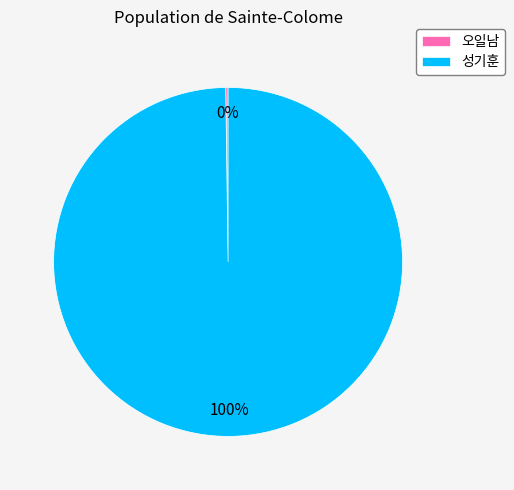

To the nearest percent, what is the average slice percentage?

50%